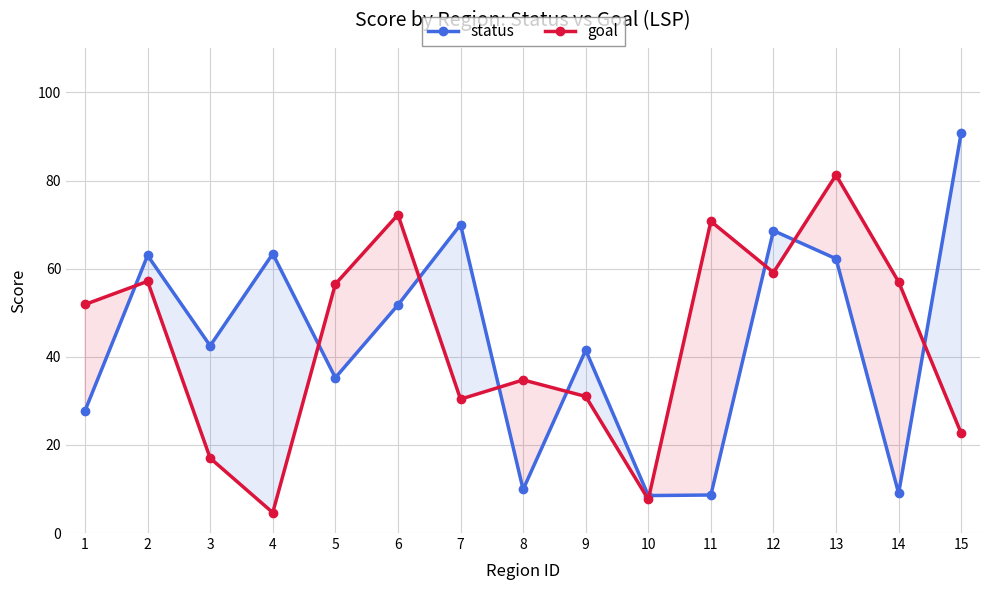

Where do status and goal first cross each other?

1 and 2